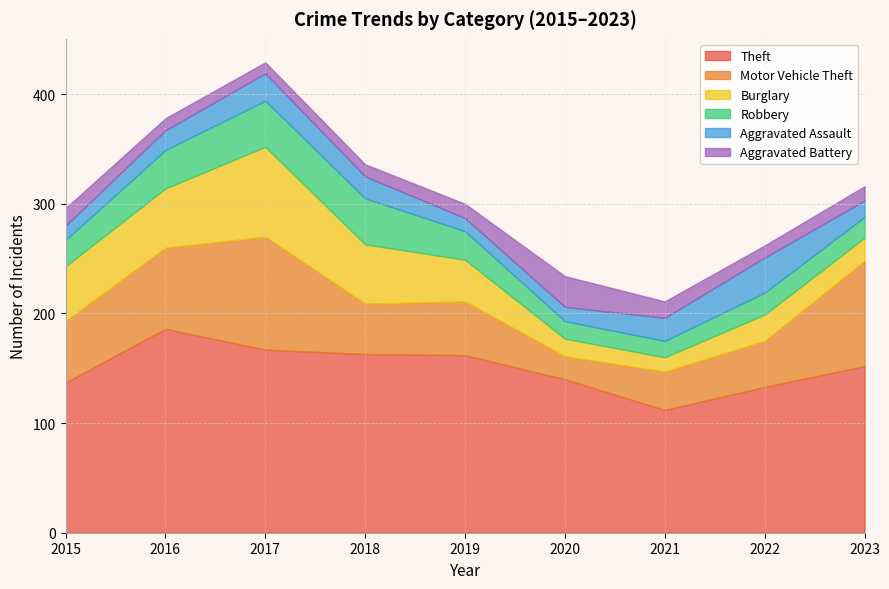

In Aggravated Battery, how many points are higher than both neighbors (excluding endpoints)?

1